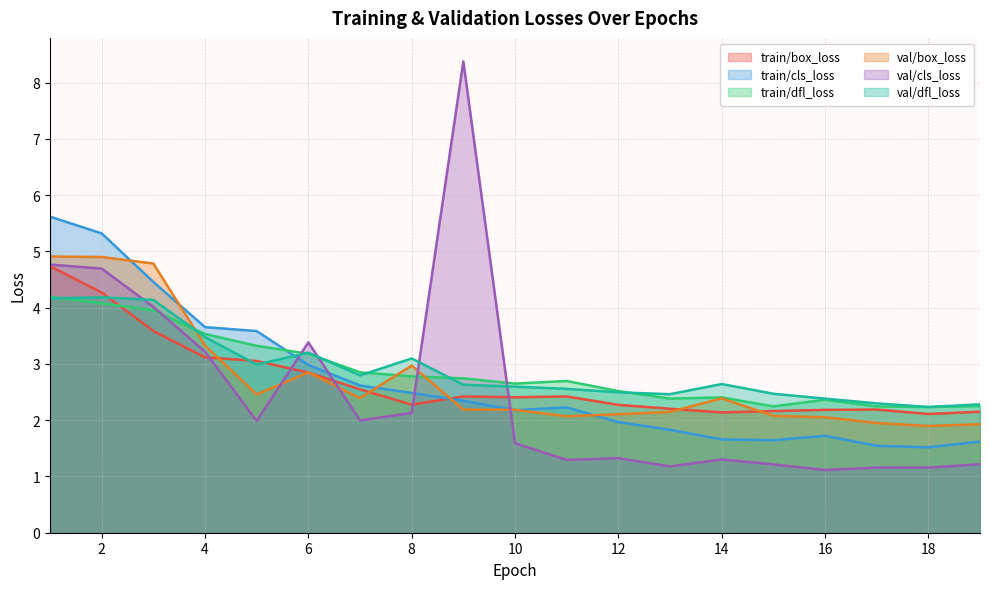

True or false: val/box_loss has more than 1 interior local peaks.

True